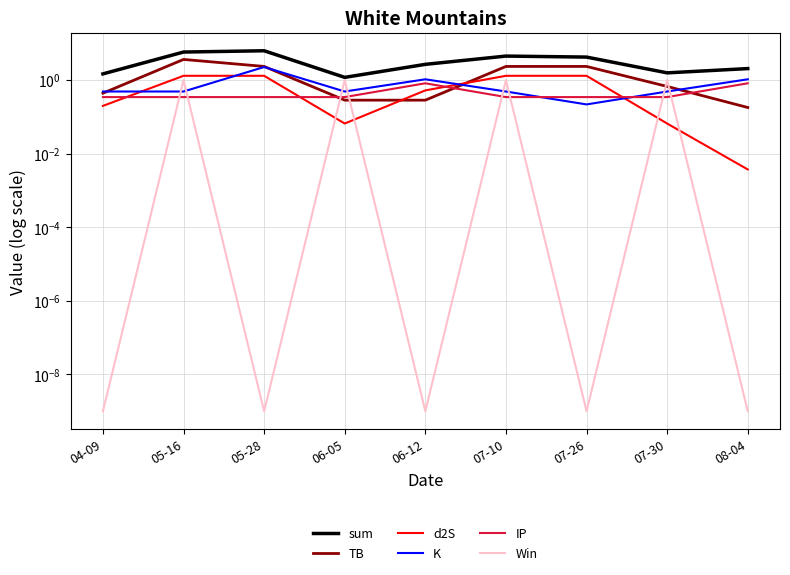

Rank the categories by d2S value from highest to lowest.

05-16, 05-28, 07-10, 07-26, 06-12, 04-09, 06-05, 07-30, 08-04